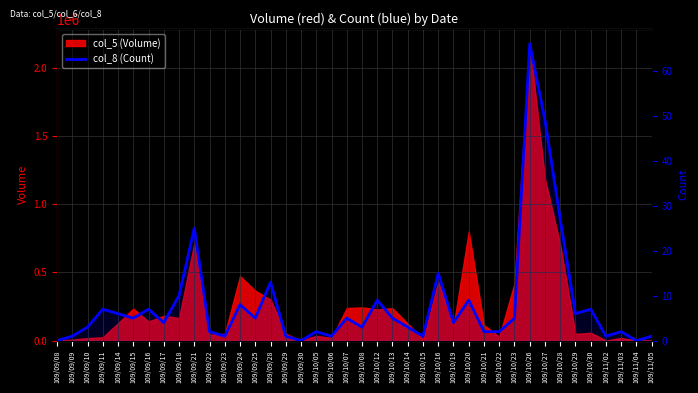

What is the average value?

8